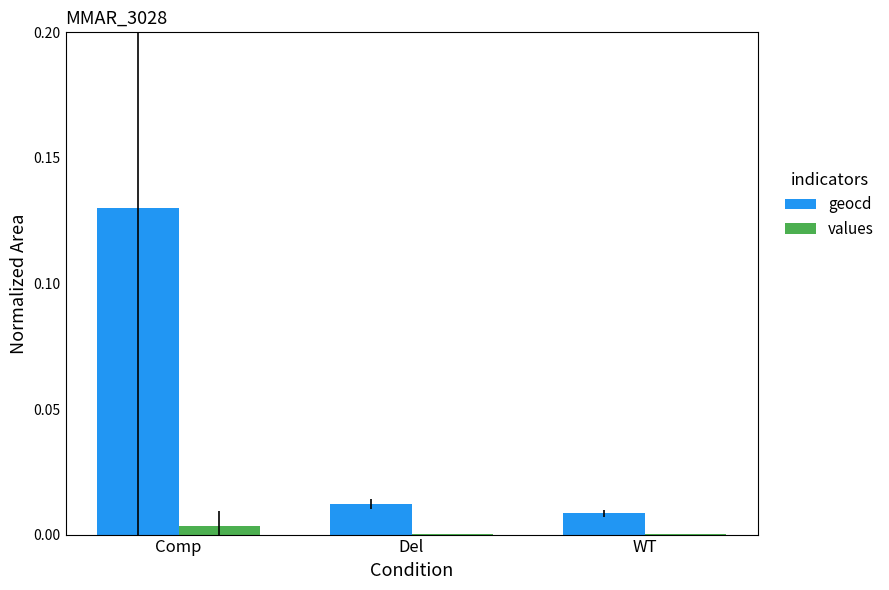

At which label does values reach its peak?

Comp